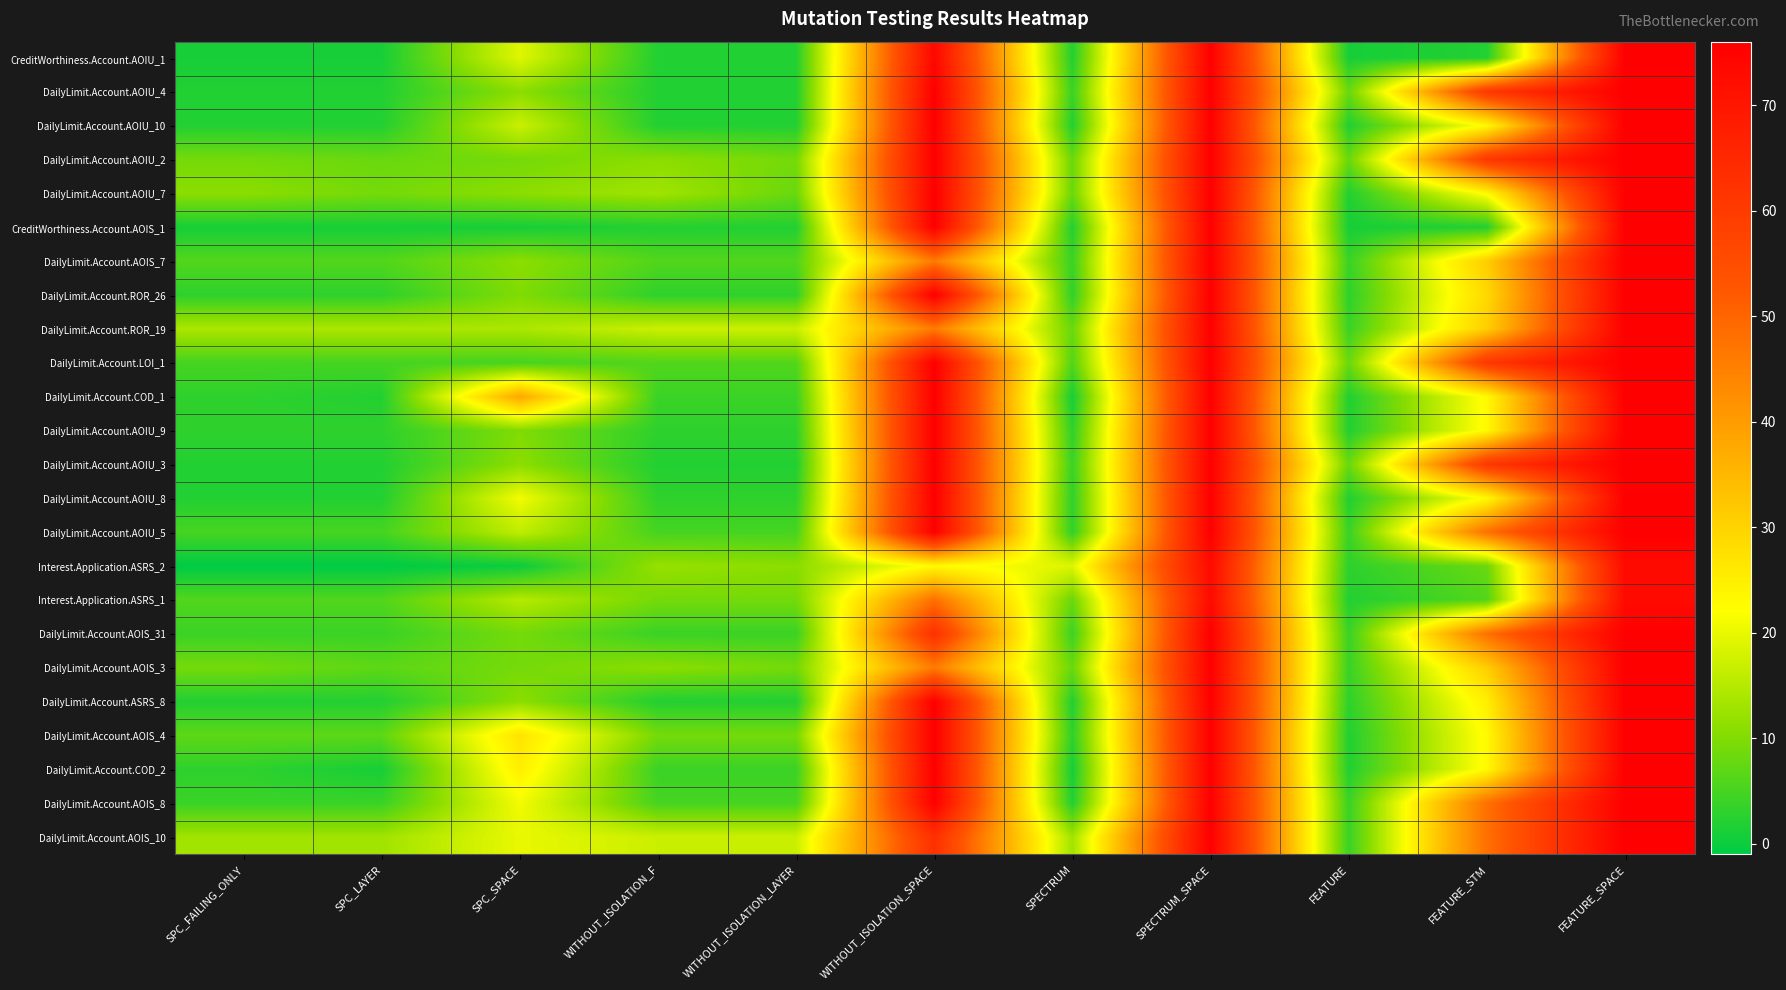

What is the total value across all series at SPC_FAILING_ONLY?

116